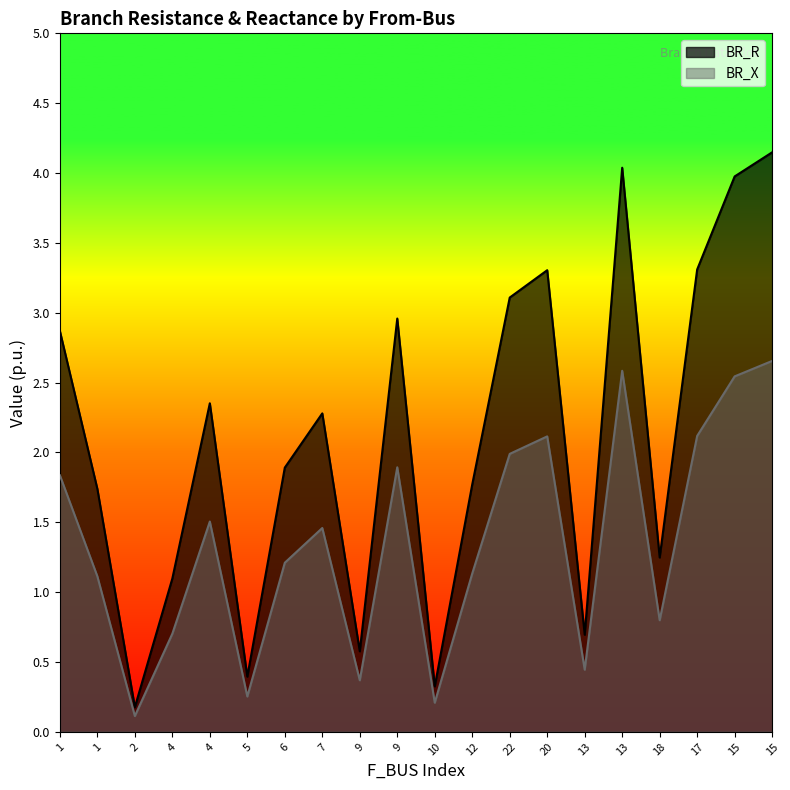

Where is the first local minimum for BR_X?

2